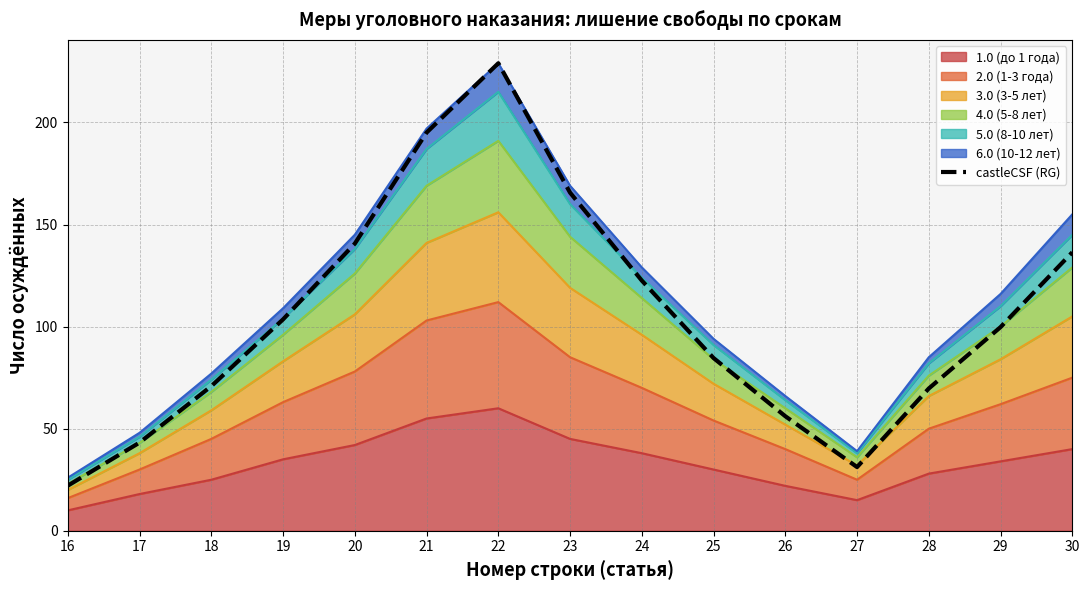

At which category does the chart reach its peak across all series?

22